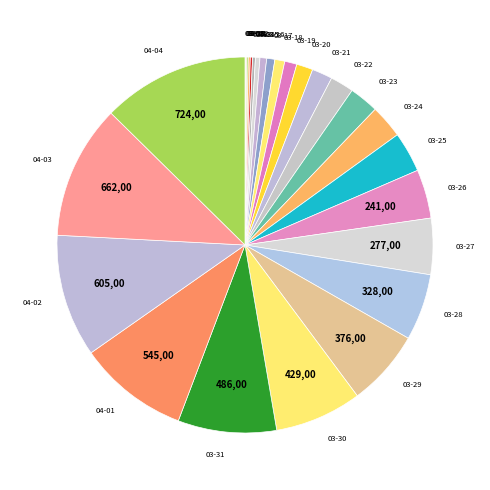

Does 03-31 account for over 50% of the chart?

No